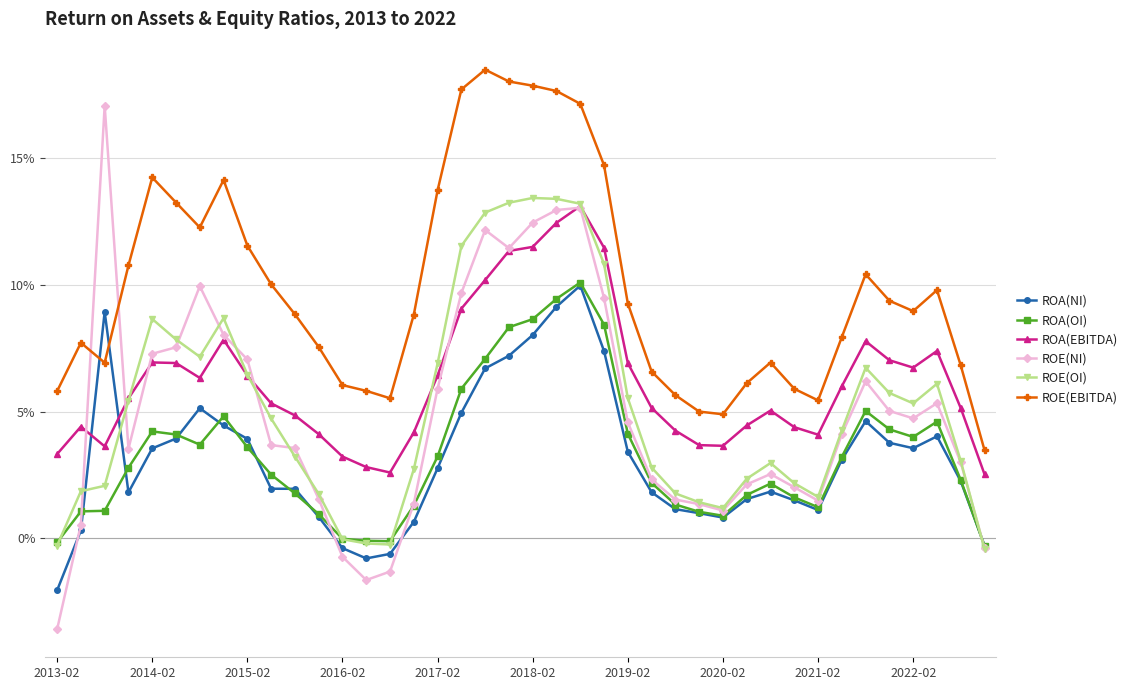

What are all the series names shown in the legend?

ROA(NI), ROA(OI), ROA(EBITDA), ROE(NI), ROE(OI), ROE(EBITDA)